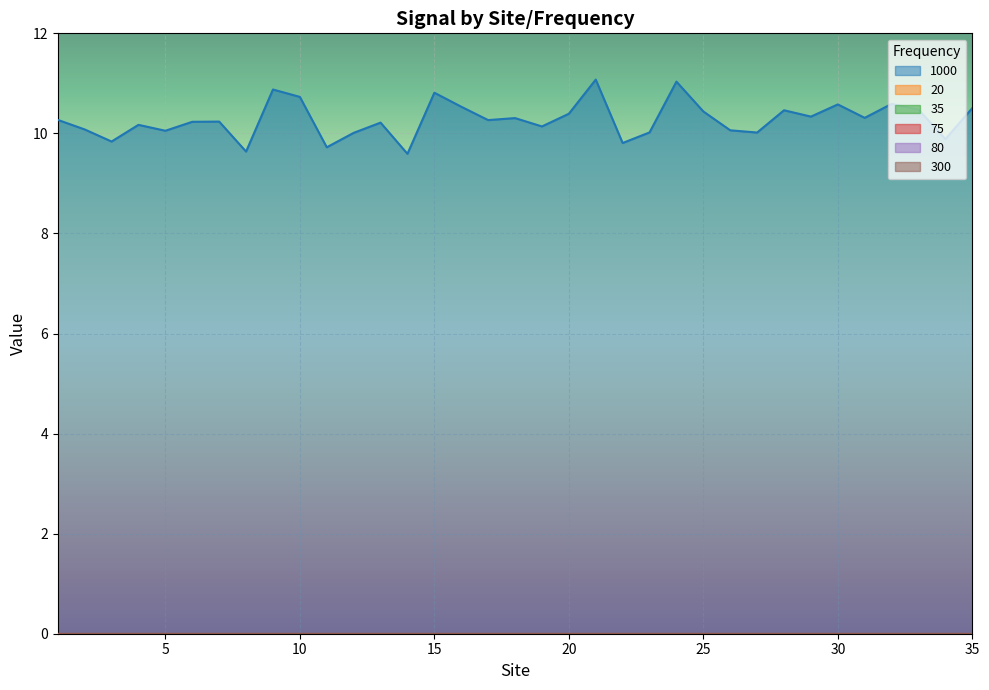

What is the total value across all series at 28?

10.5